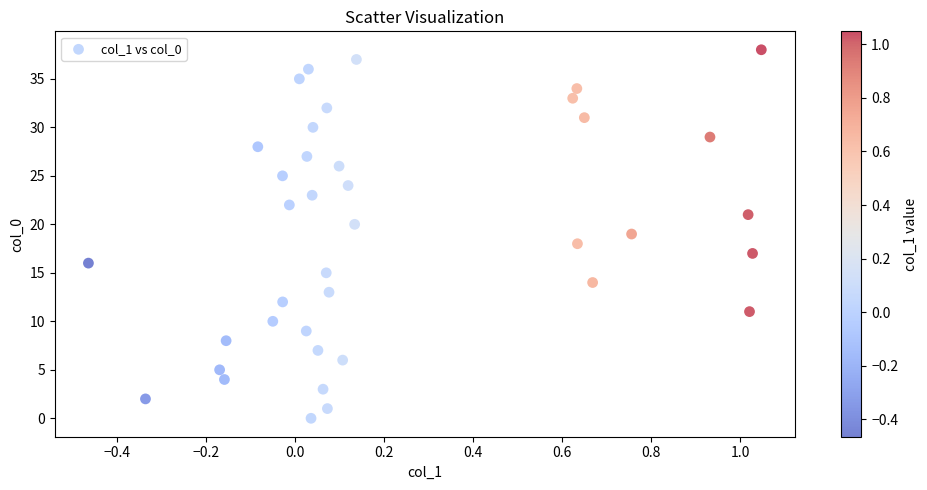

What is the range of Y values (max minus min)?

38